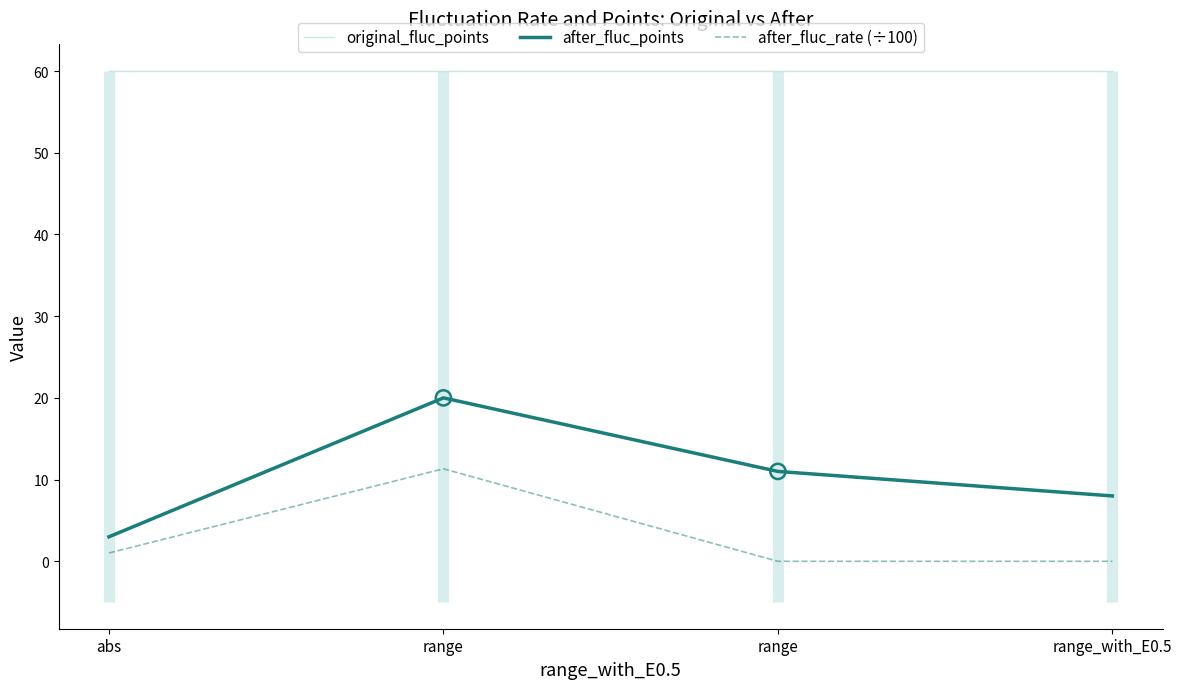

At how many categories does at least one series exceed 17?

4